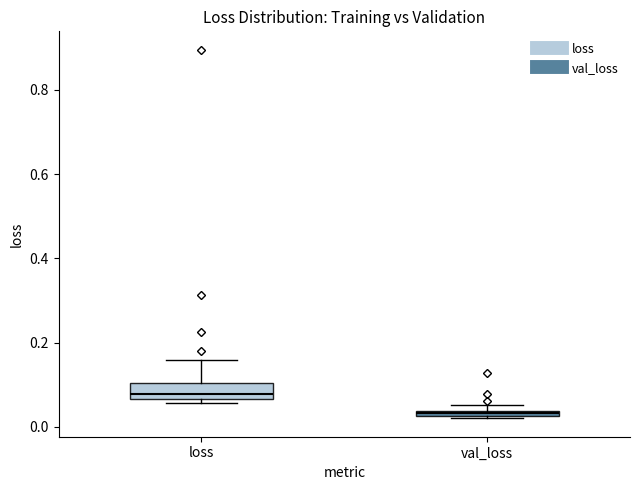

Where is the lower edge of the box for loss on the y-axis? The values are not printed on the chart, so give them approximately, as read against the axis.

0.06